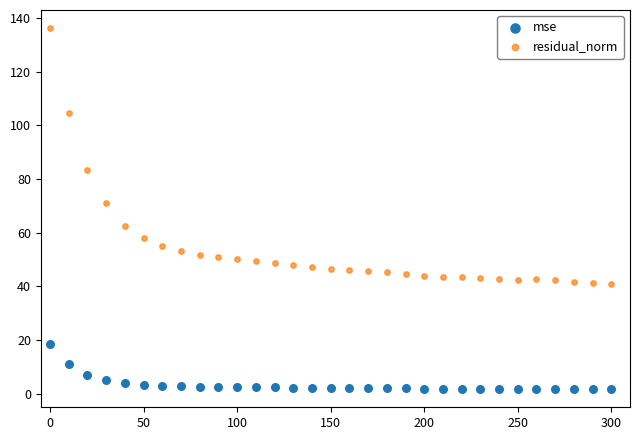

Across all data points, what is the range of Y values (max minus min)?

134.6